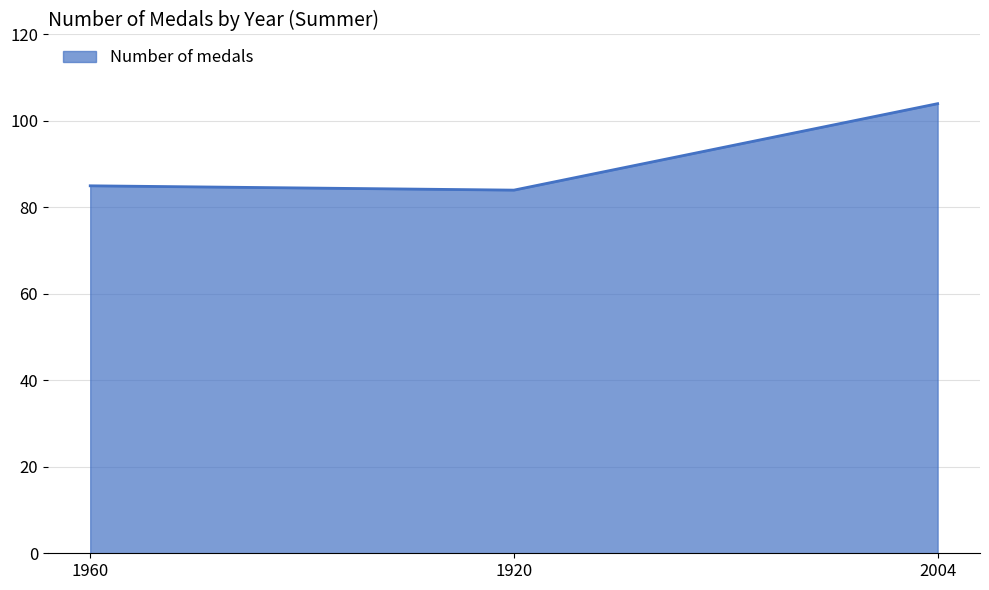

How many series are shown in this chart?

1